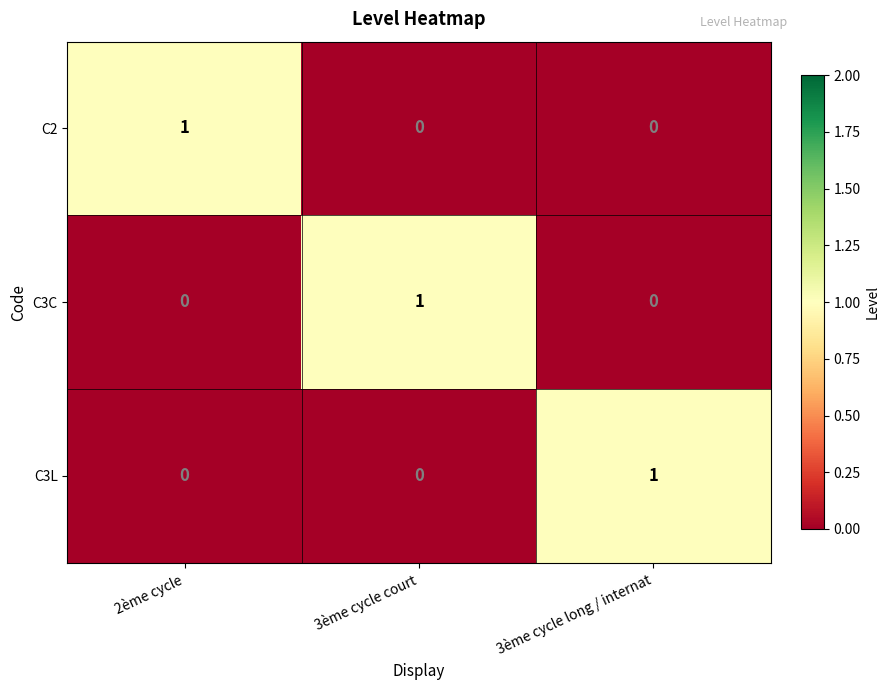

Reading left to right, what are all the values shown in this chart?

C2: 1	0	0
C3C: 0	1	0
C3L: 0	0	1